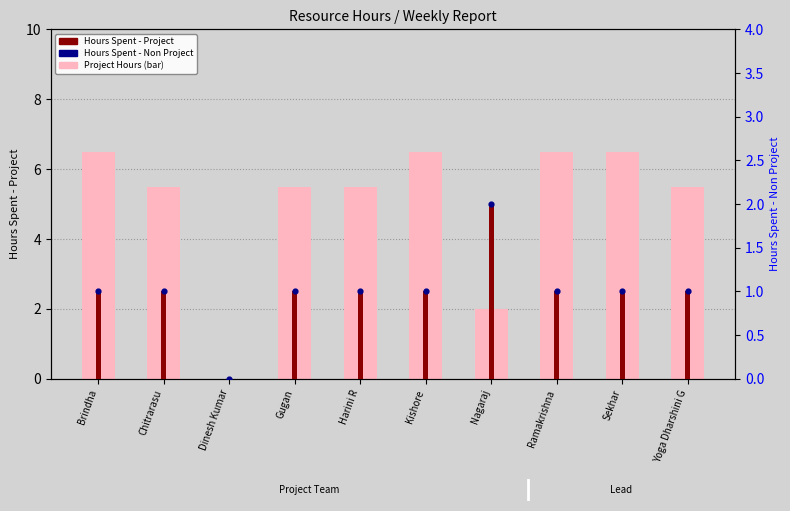

Is the value of Non-project (point) at Dinesh Kumar greater than the value of Hours Spent - Project at Dinesh Kumar?

No